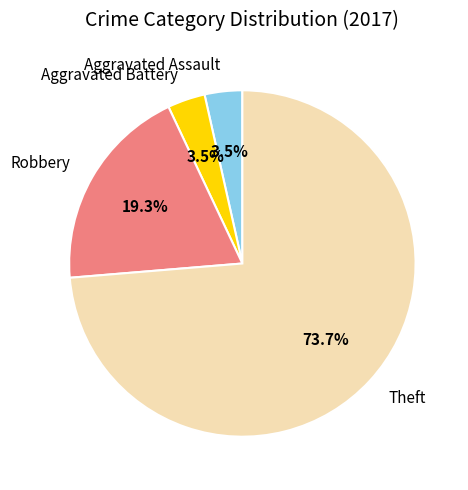

What is the majority slice?

Theft